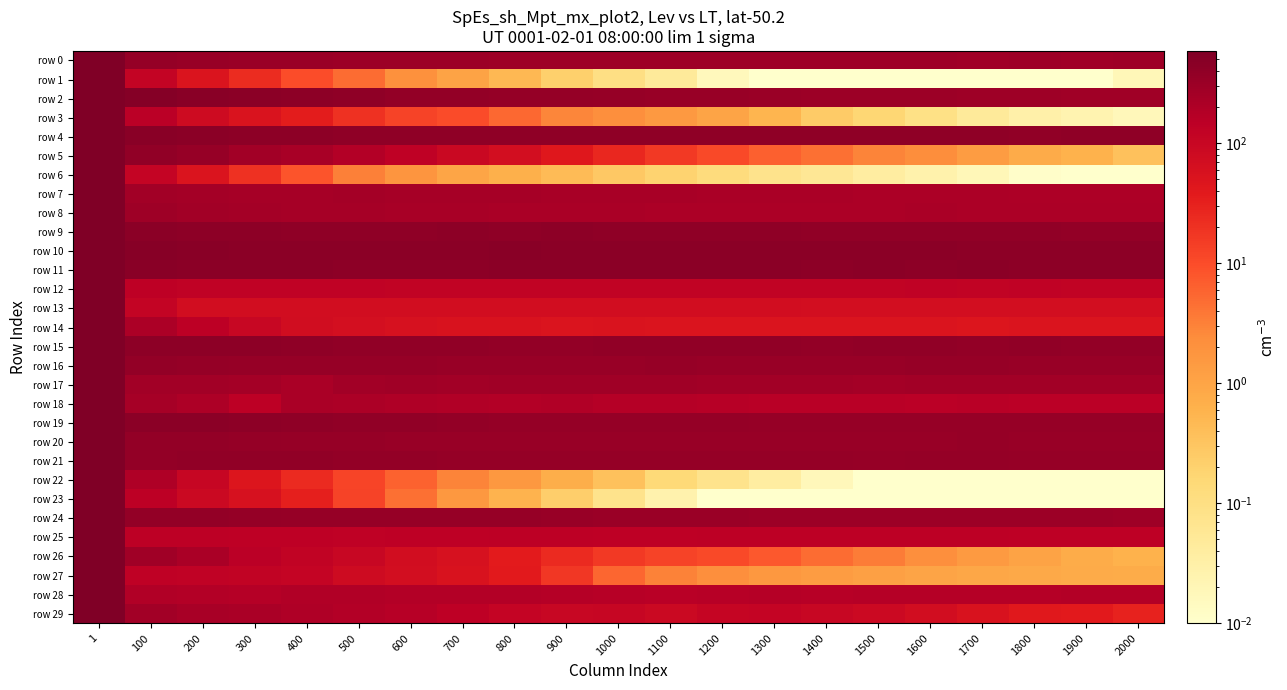

Which series has the largest range (max minus min)?

row 6